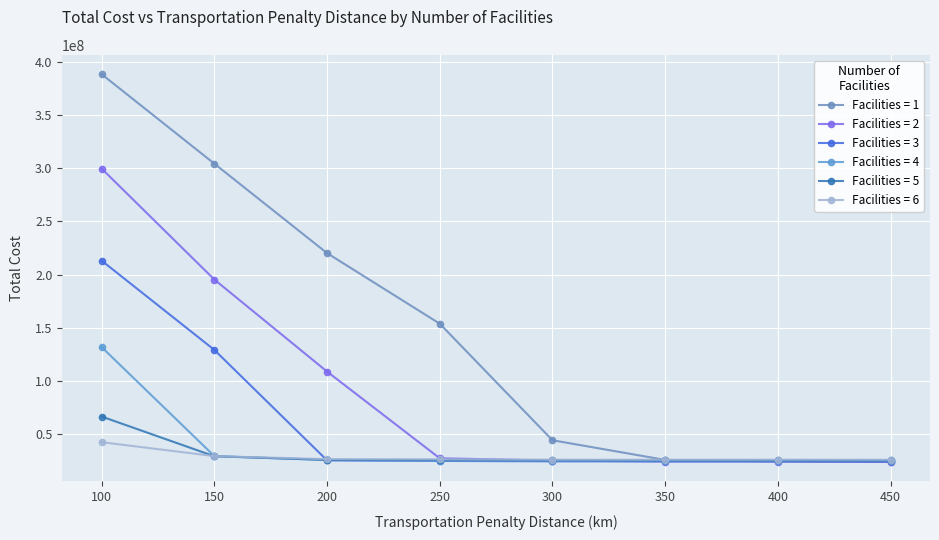

The 3 series shows 71818364 at 150. True or false?

False